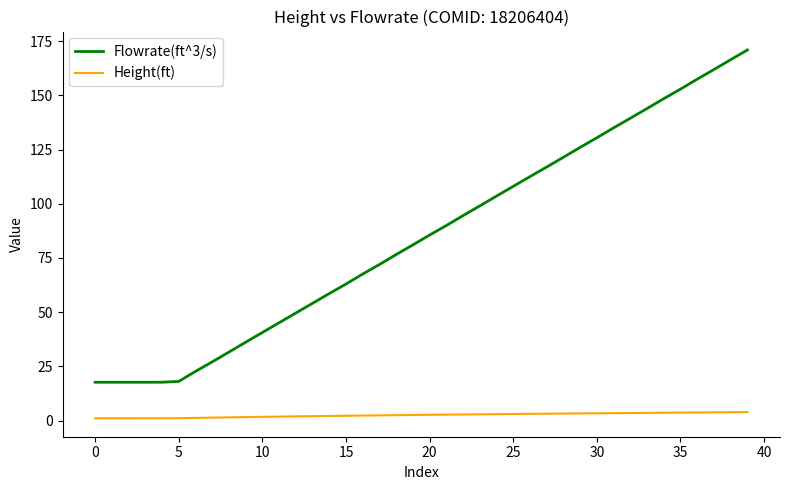

Which series has the largest total across all categories?

Flowrate(ft^3/s)